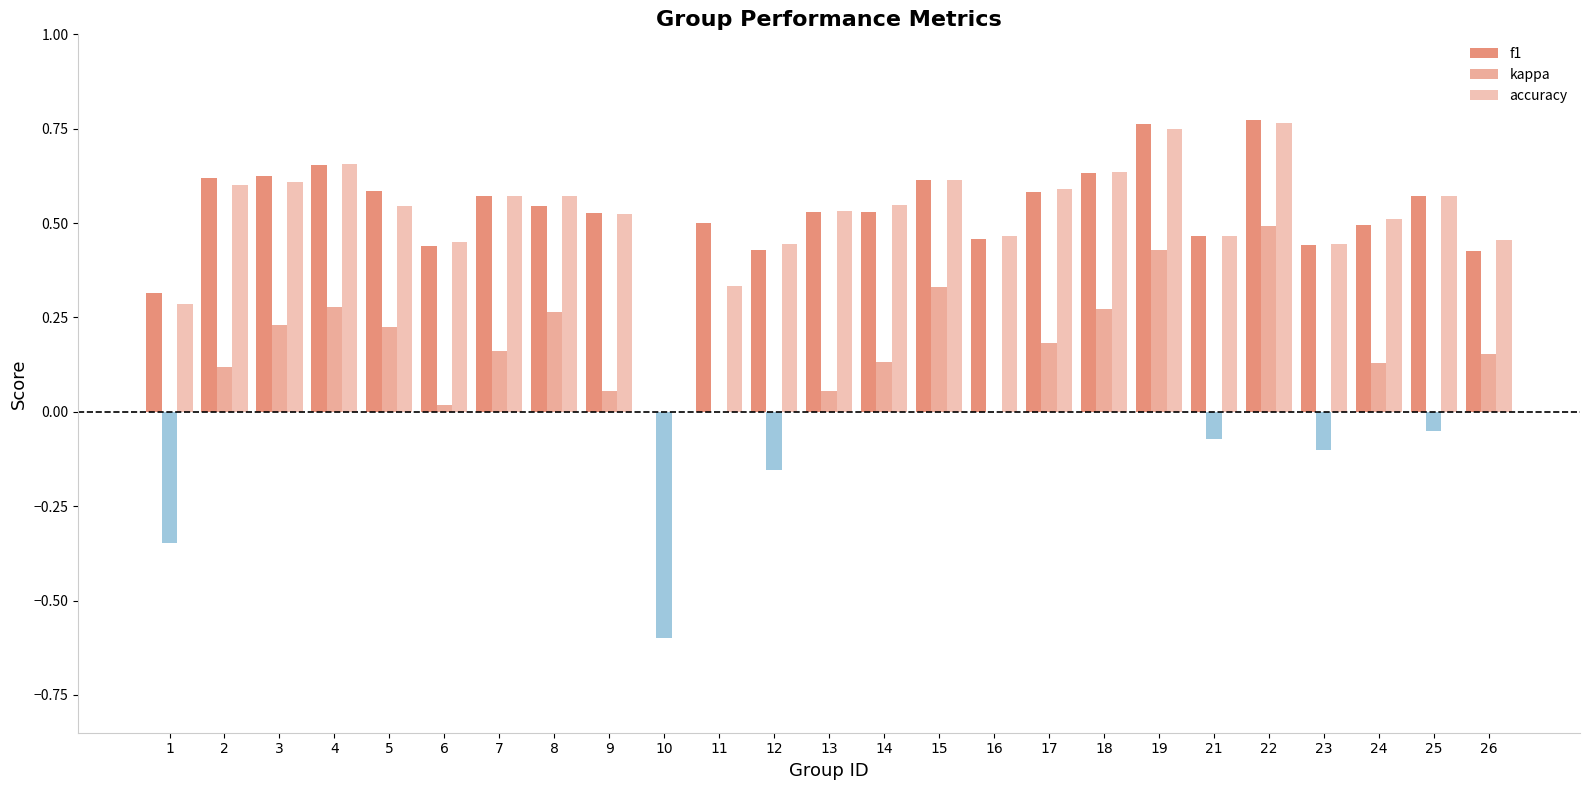

Which series has the largest range (max minus min)?

kappa